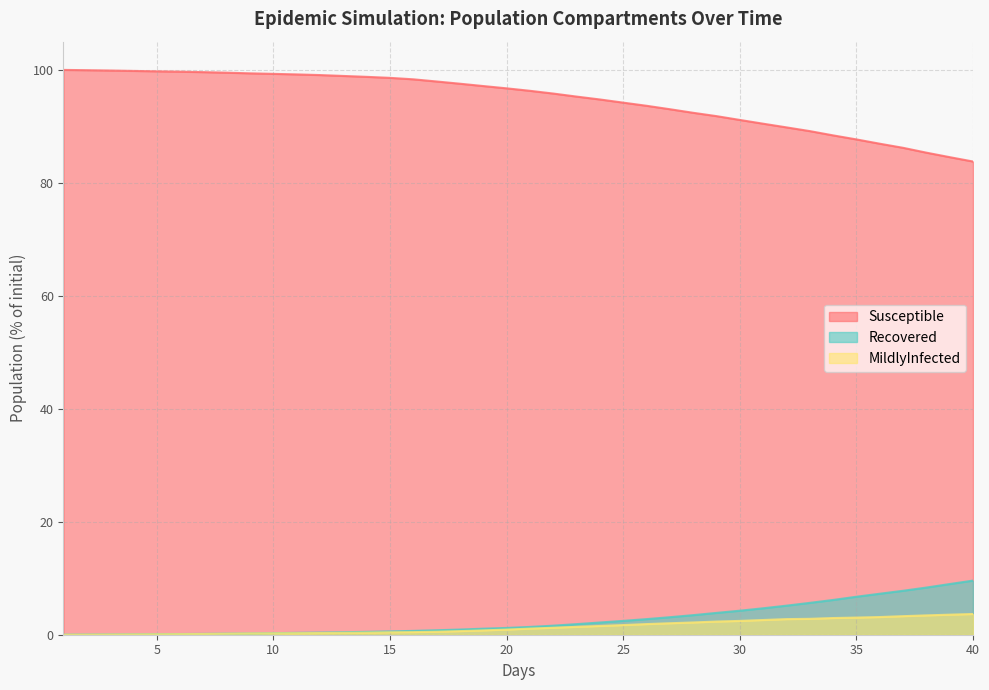

What is the difference between the maximum and minimum values in the Susceptible series?

16.2